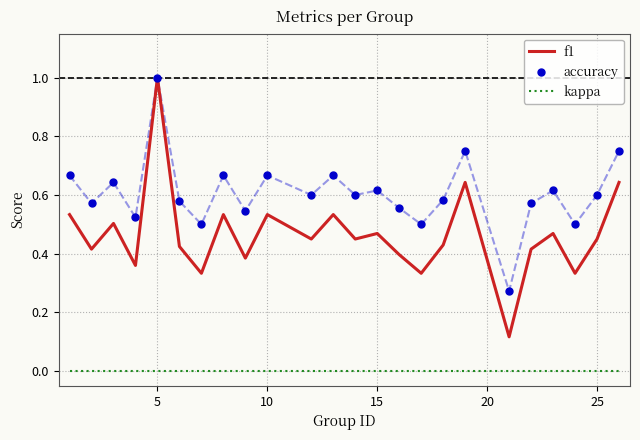

True or false: f1 has a value of 0.4 at 5.

False